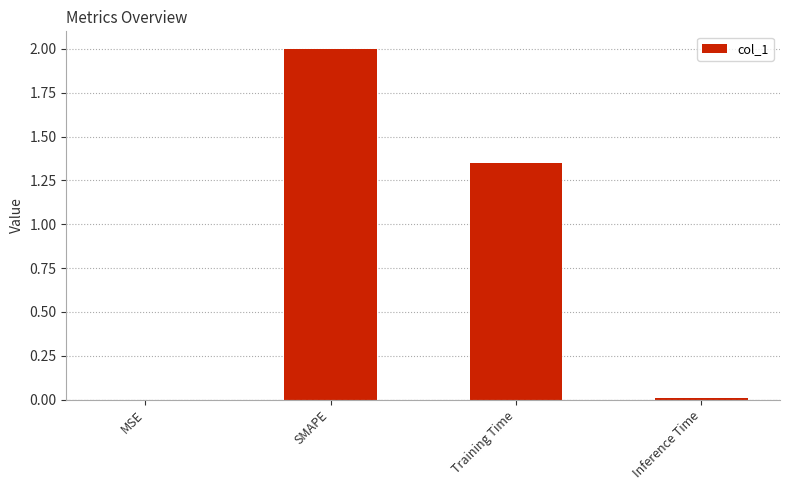

Are the bars grouped side by side (vs. stacked)?

No